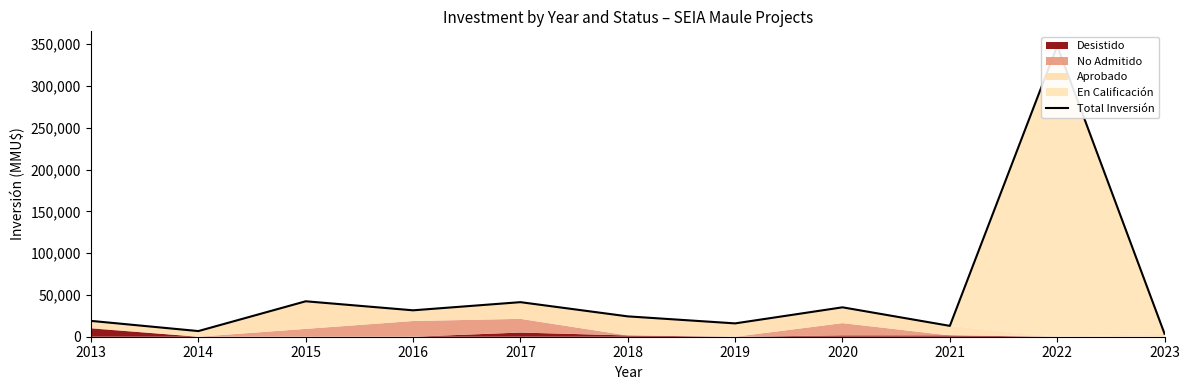

Which category has the highest value across all series?

2022